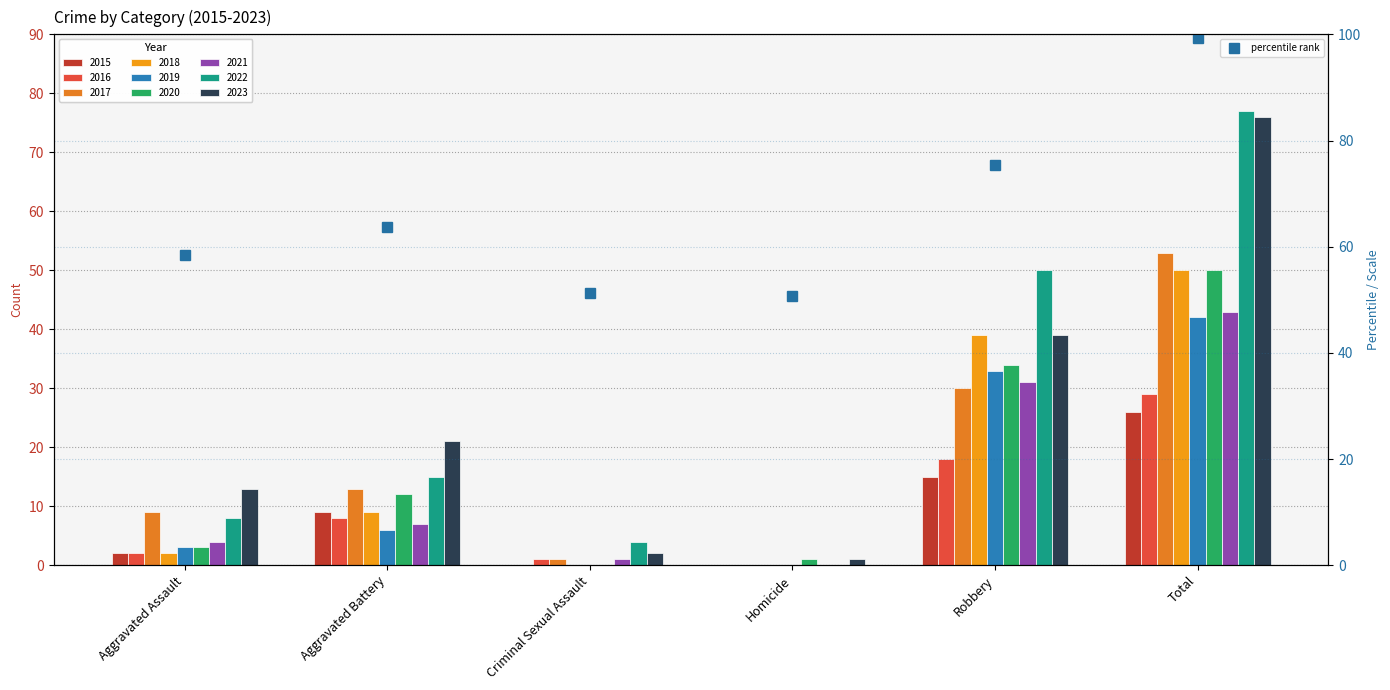

Where is the data nearest to the value 75?

Robbery